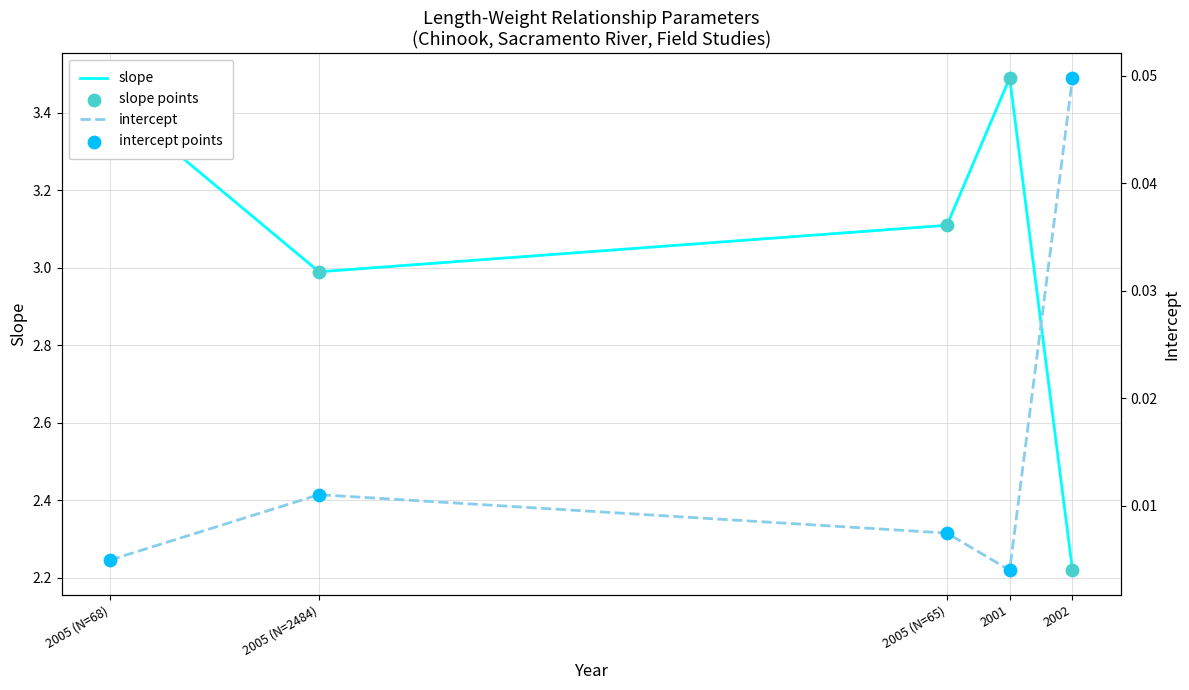

At which category is the sum across all series the highest?

2001